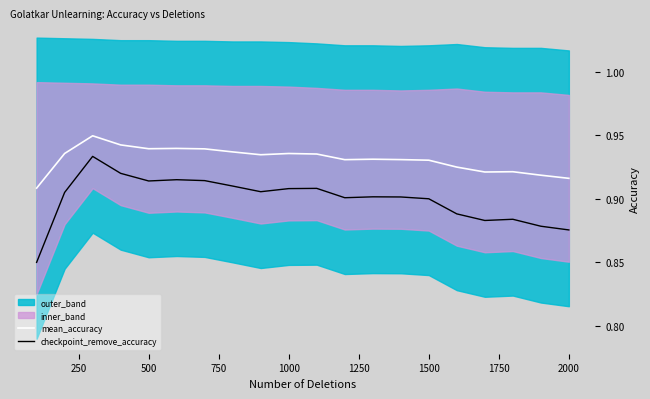

True or false: checkpoint_remove_accuracy and mean_accuracy cross at least once.

False